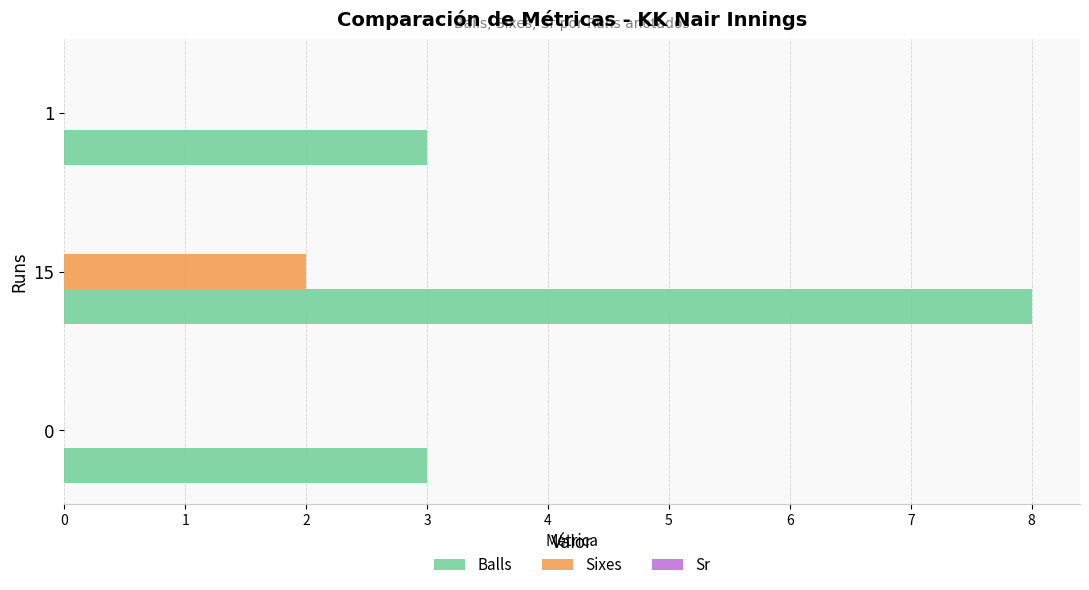

What is the total value across all series at 1?

3